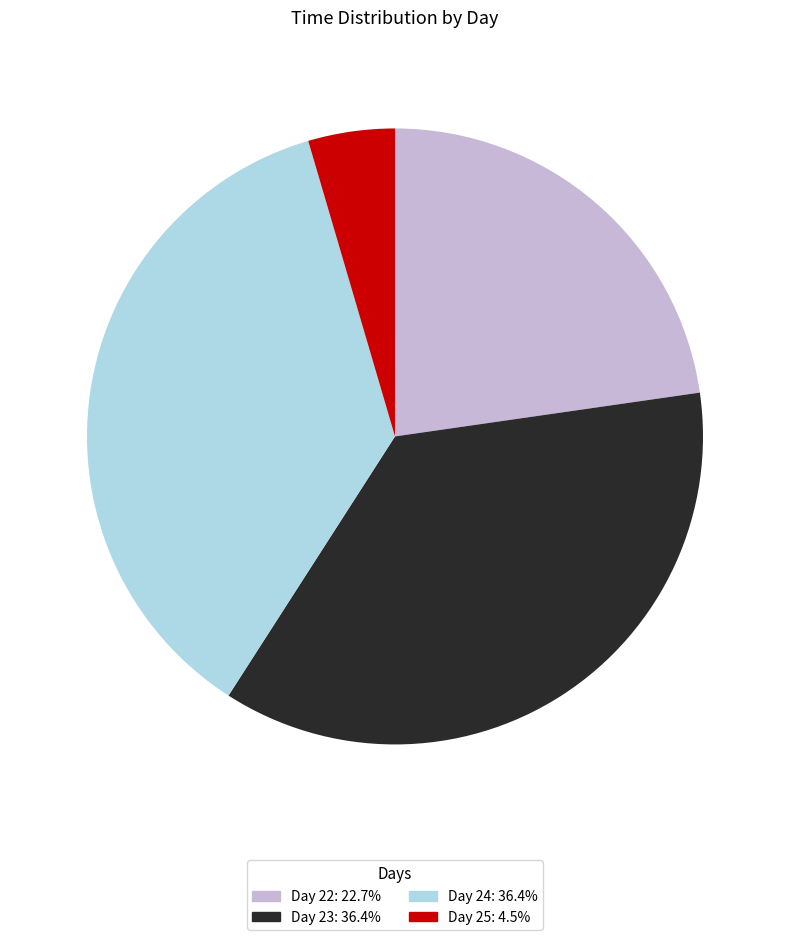

Is there any slice that represents more than half of the pie?

No